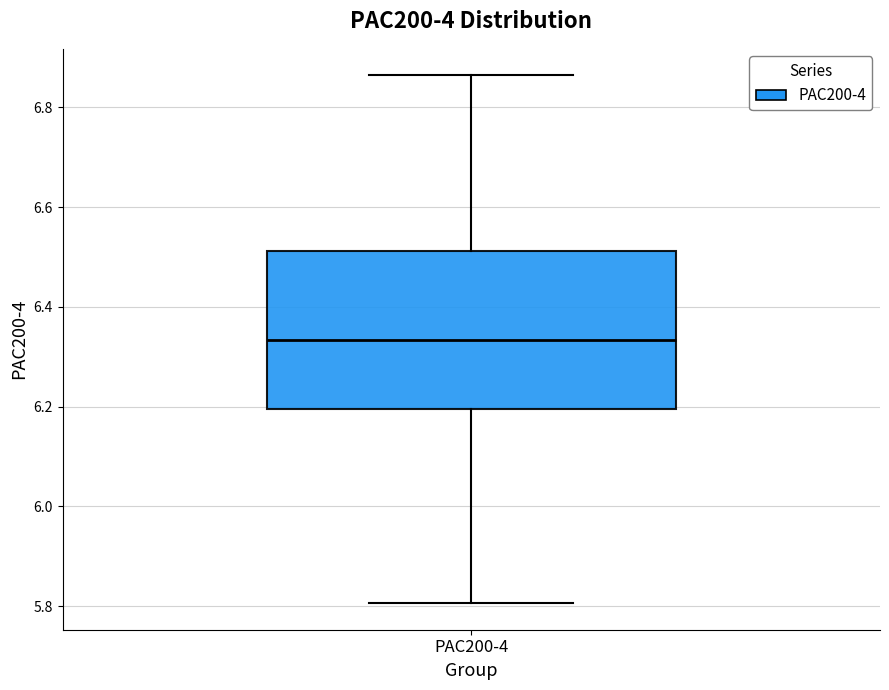

Transcribe this box plot: give where the median line is, the range the box spans, and where the two whiskers end, as read against the y-axis. The values are not printed on the chart, so give them approximately, as read against the axis.

median 6.34, box 6.20 to 6.52, whiskers 5.80 to 6.86